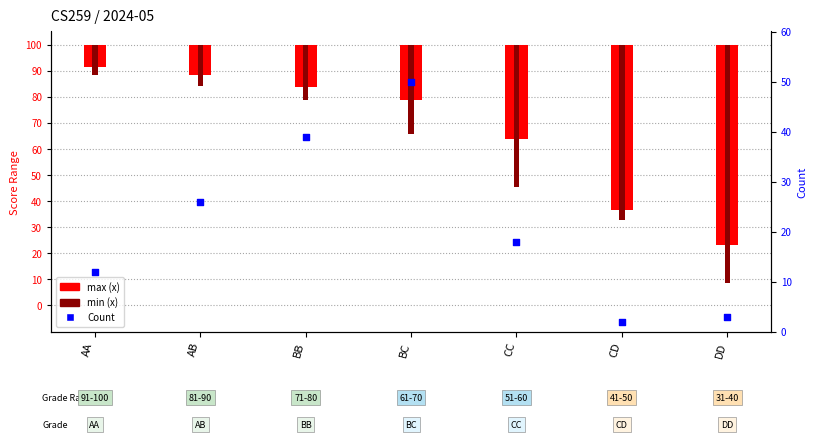

At how many categories does at least one series exceed 6?

5